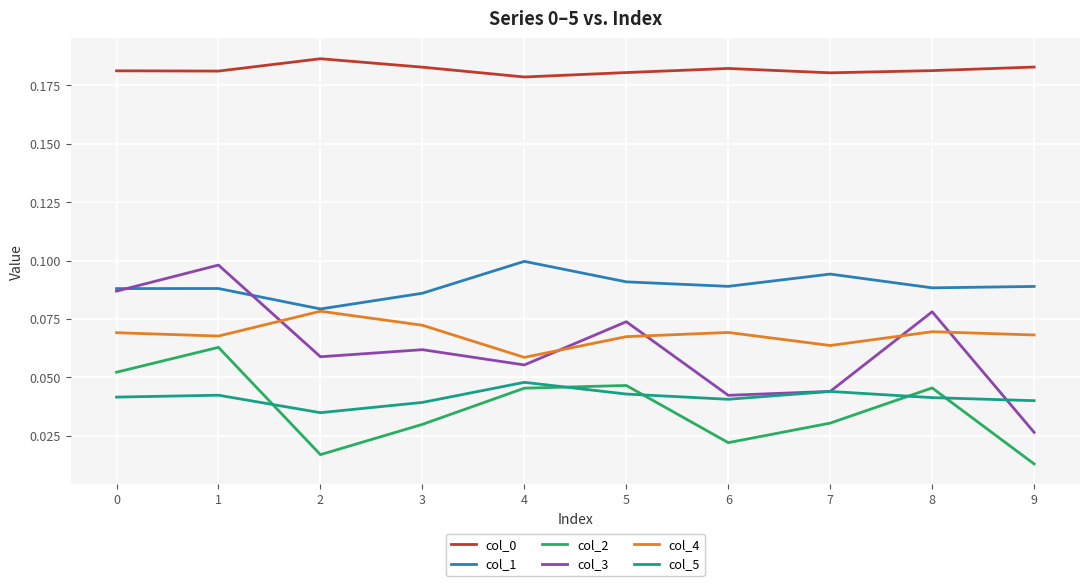

True or false: col_0 and col_5 cross at least once.

False